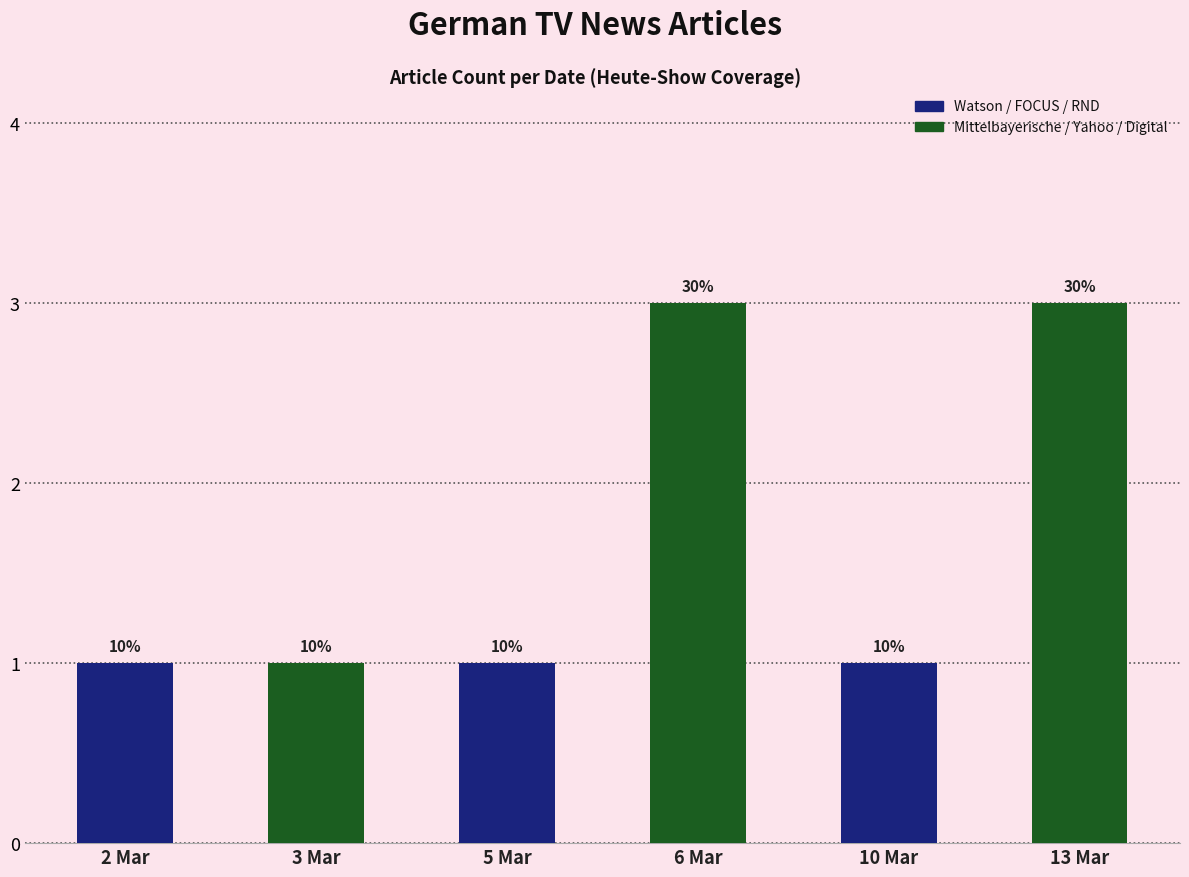

What is the change in value from 3 Mar to 6 Mar?

+2